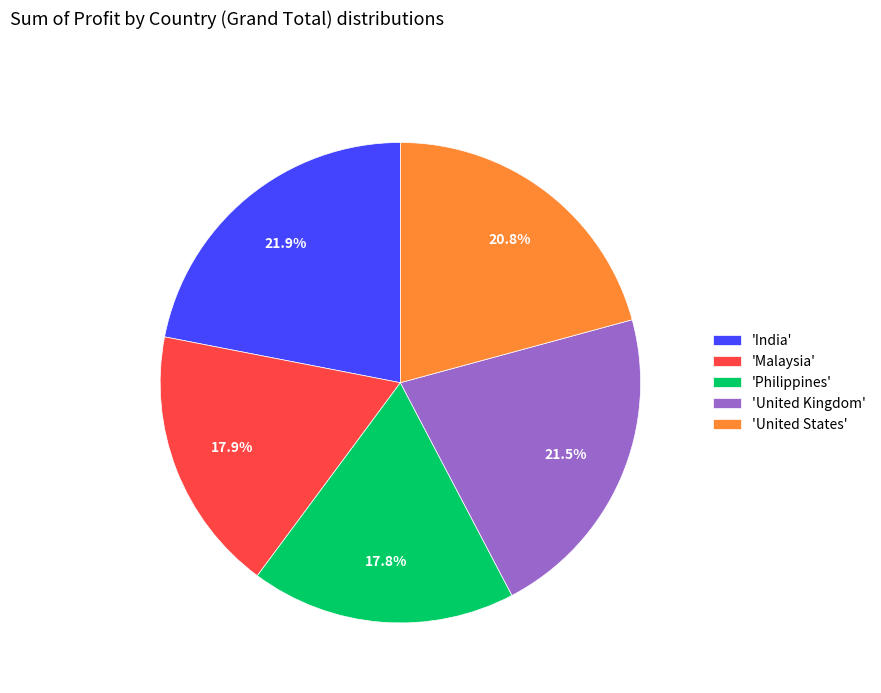

What is the total percentage of 'Malaysia' and 'Philippines'?

35.7%